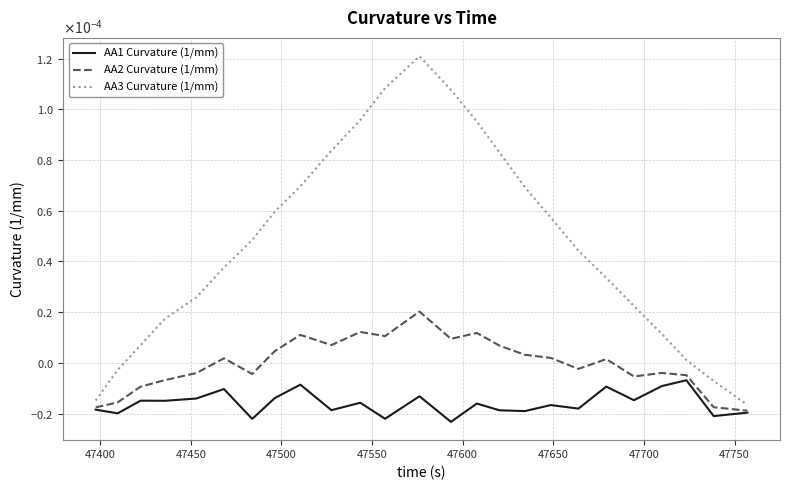

Is this an area chart (filled region under the line)?

No